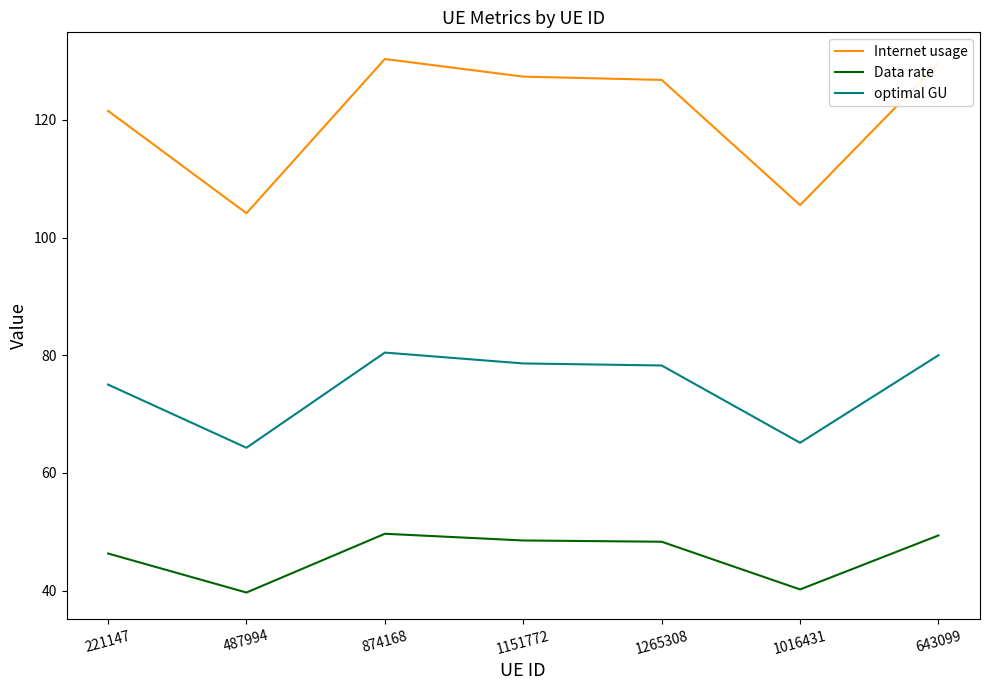

How many lines are shown in the chart?

3